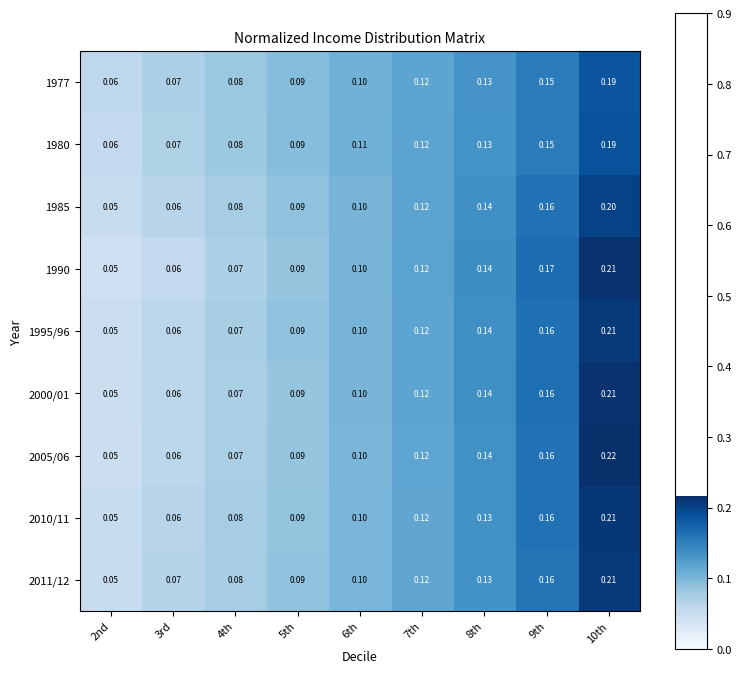

At which category is the sum across all series the highest?

10th